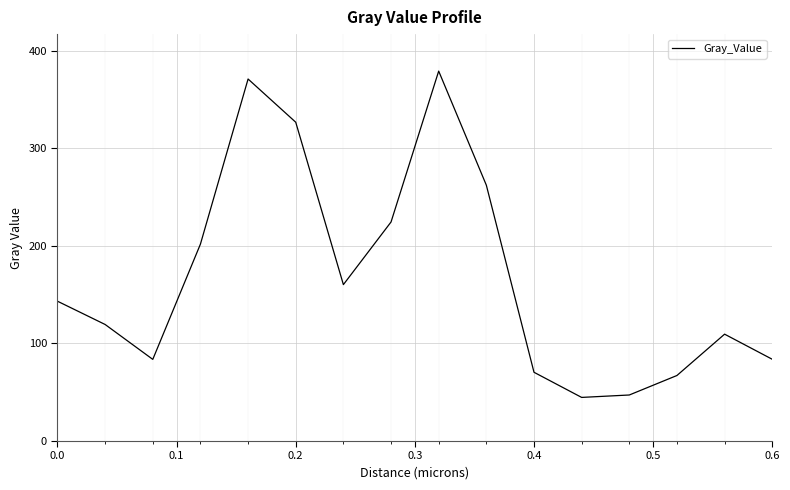

What is the minimum value shown in the chart?

44.7